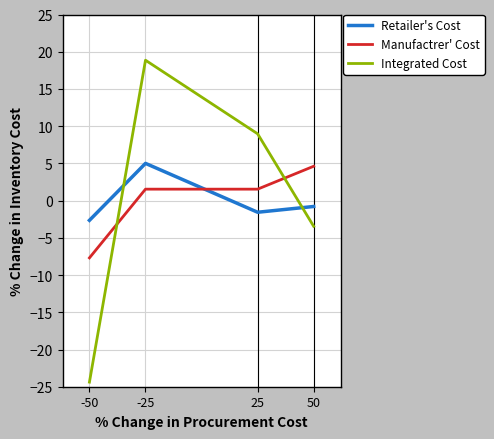

Does the chart have visible grid lines?

Yes